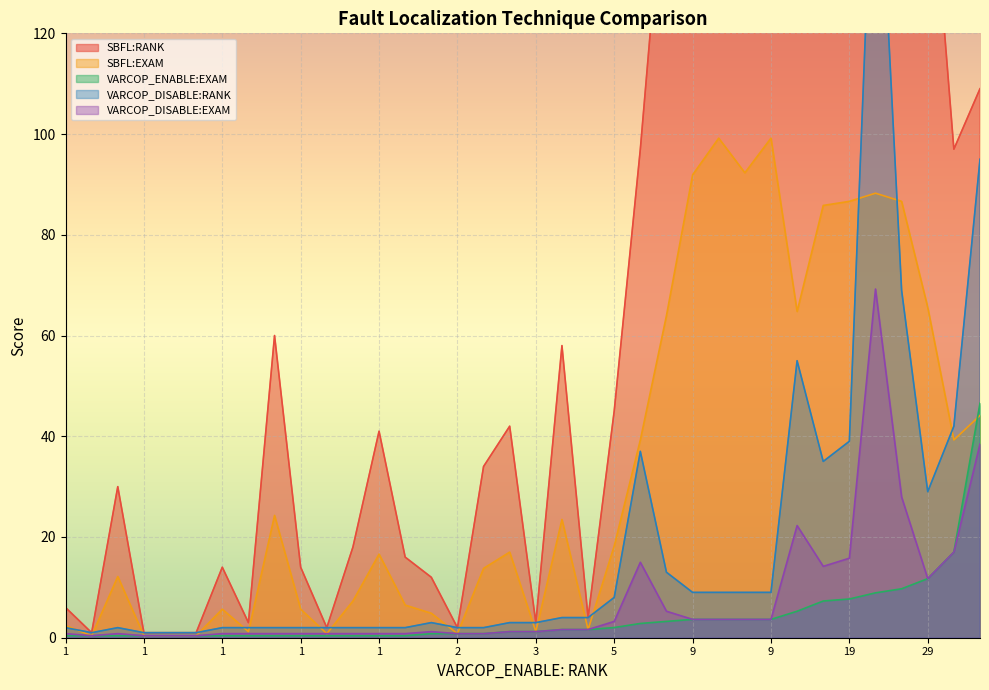

Is the value of VARCOP_DISABLE:RANK at ID_47 greater than the value of SBFL:EXAM at ID_186?

Yes